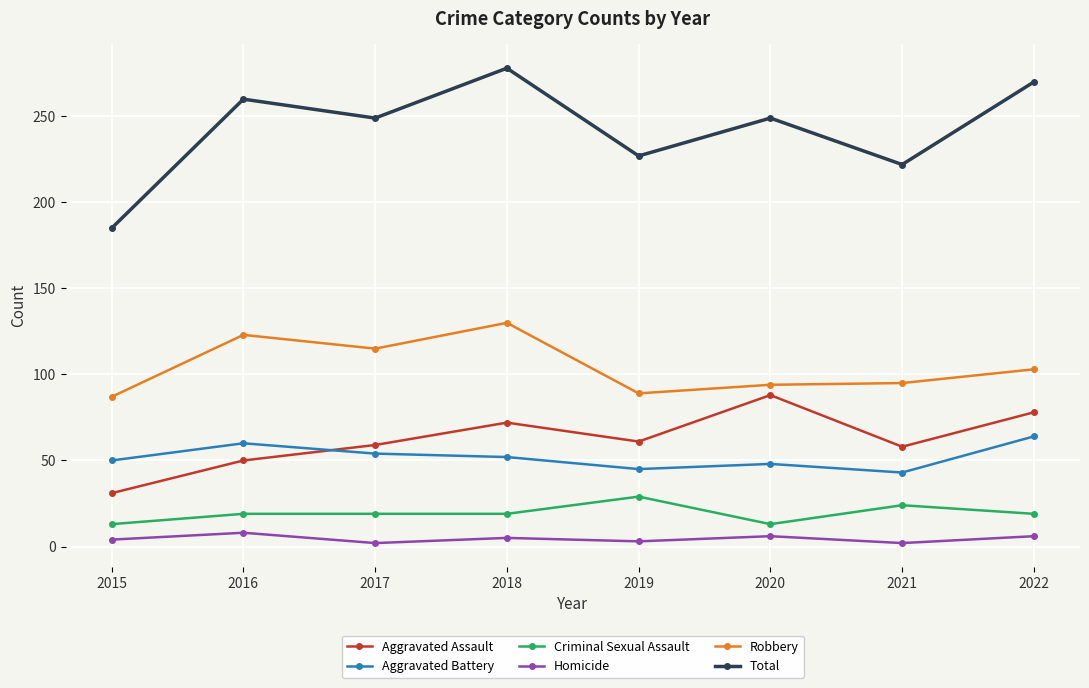

The Aggravated Assault series shows 42 at 2019. True or false?

False